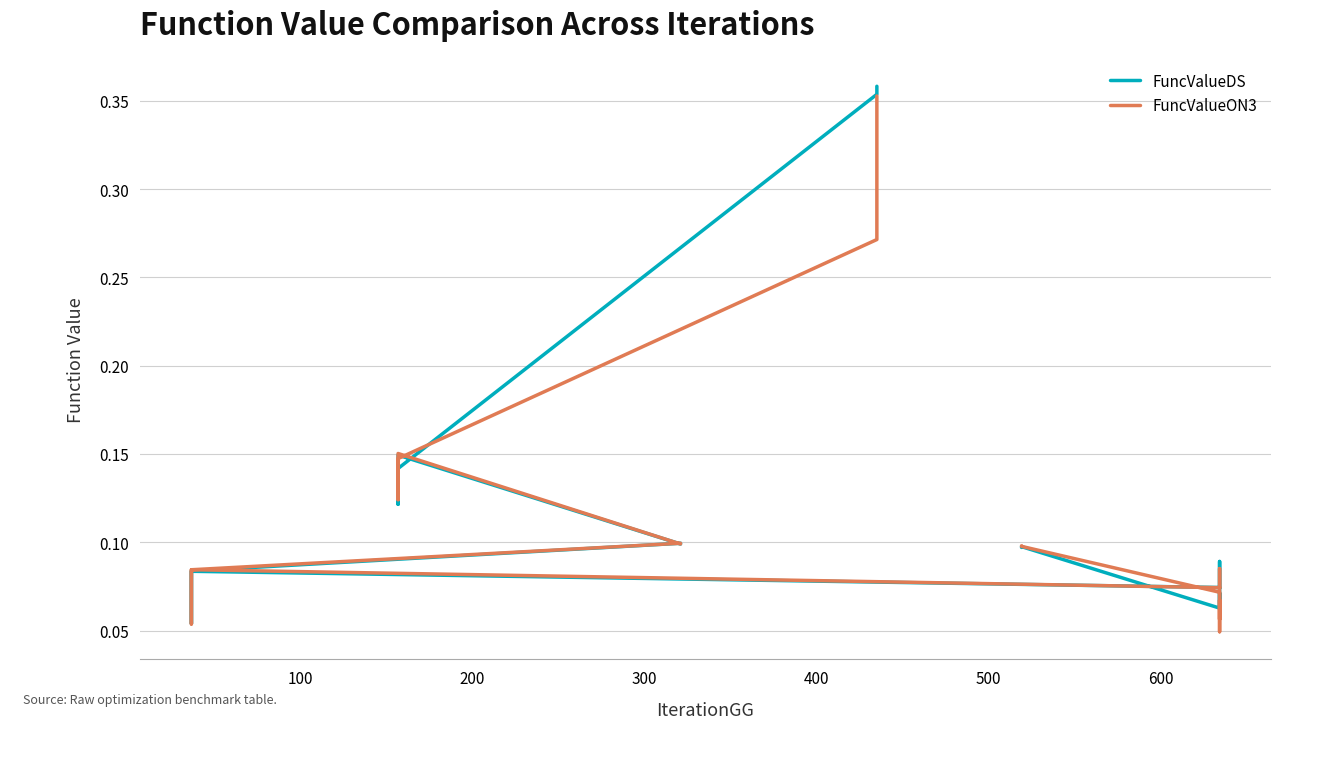

In FuncValueDS, how many points are lower than both neighbors (excluding endpoints)?

6